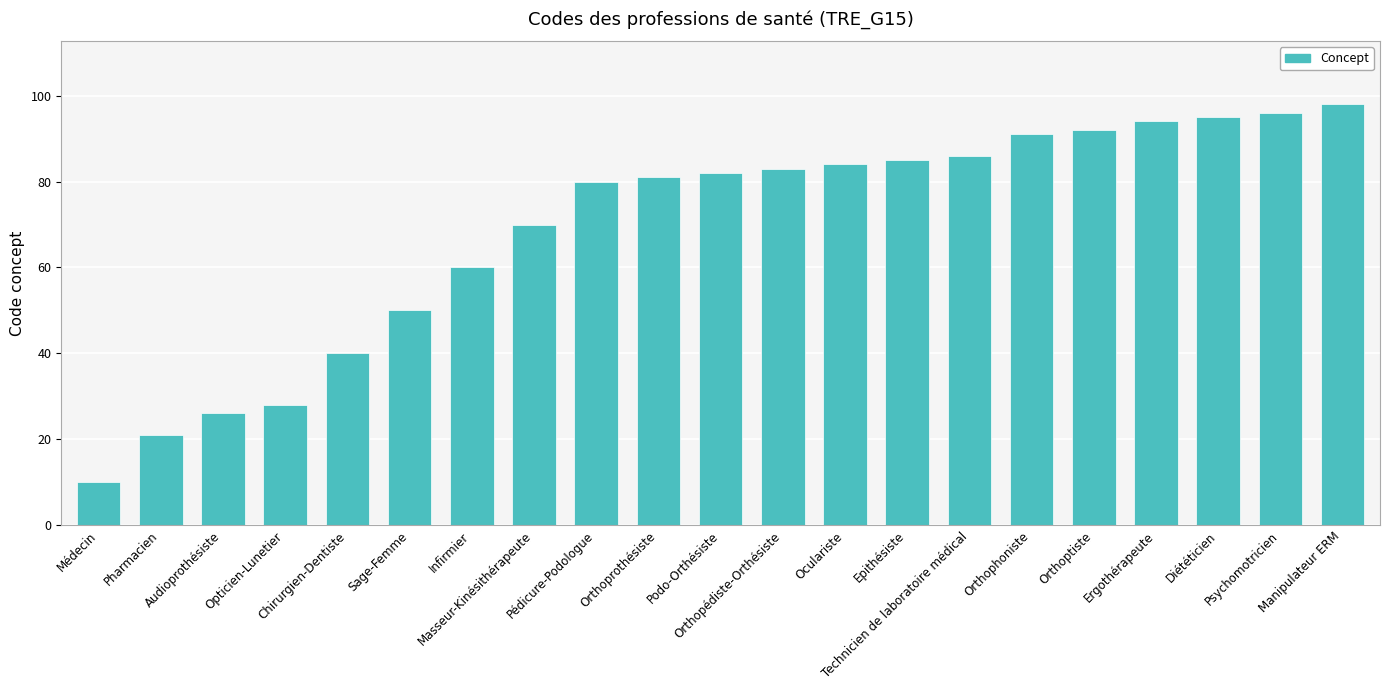

How many categories are shown in the chart?

21